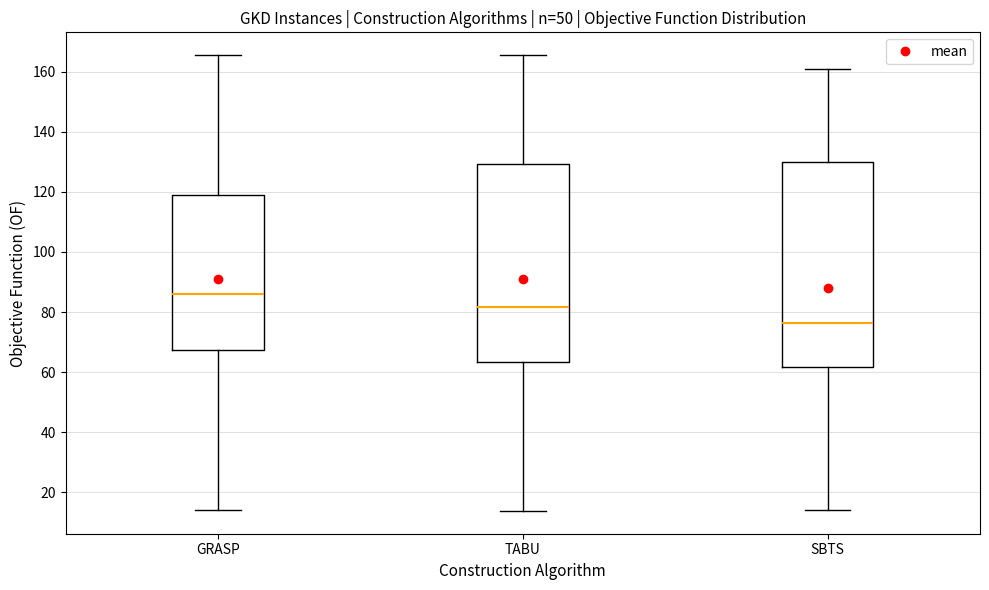

Which box has the highest median line?

GRASP